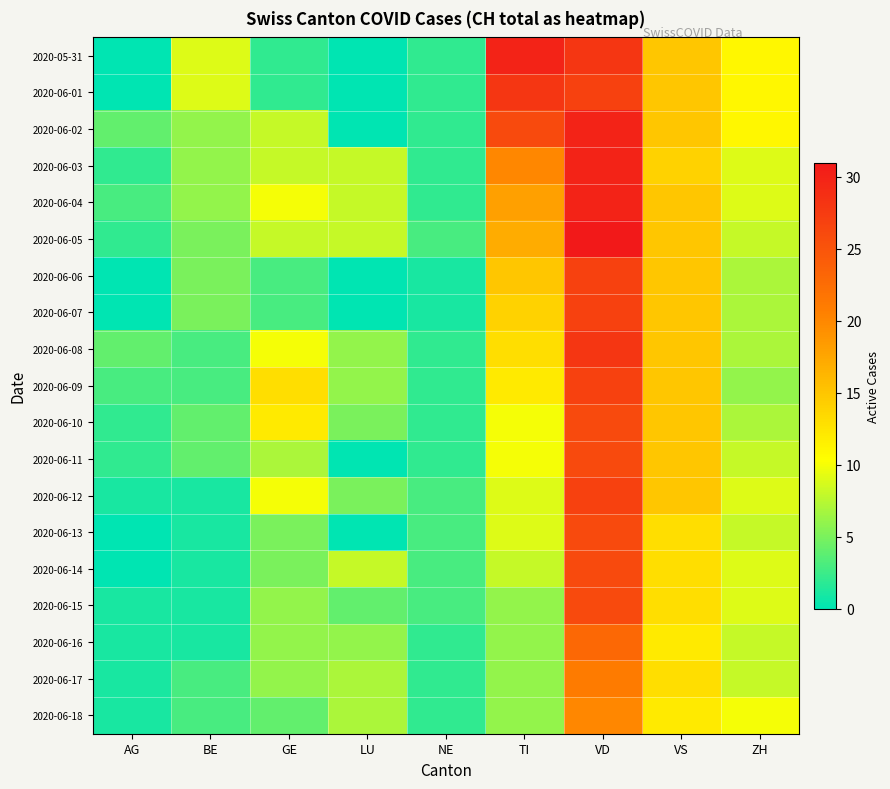

Count the number of categories in the chart.

9